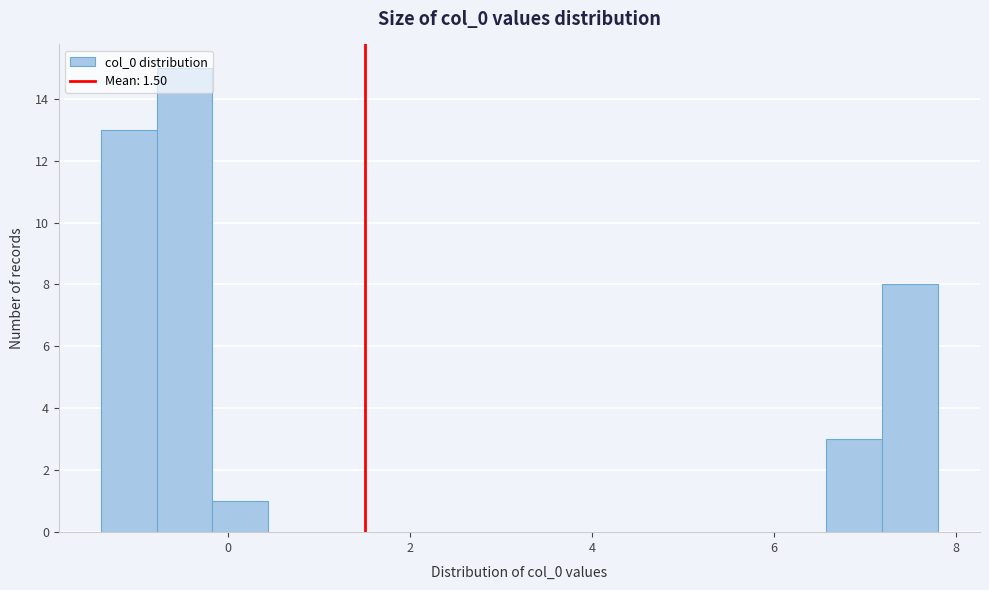

Read against the x-axis, roughly where is the centre of the tallest bar?

-0.4